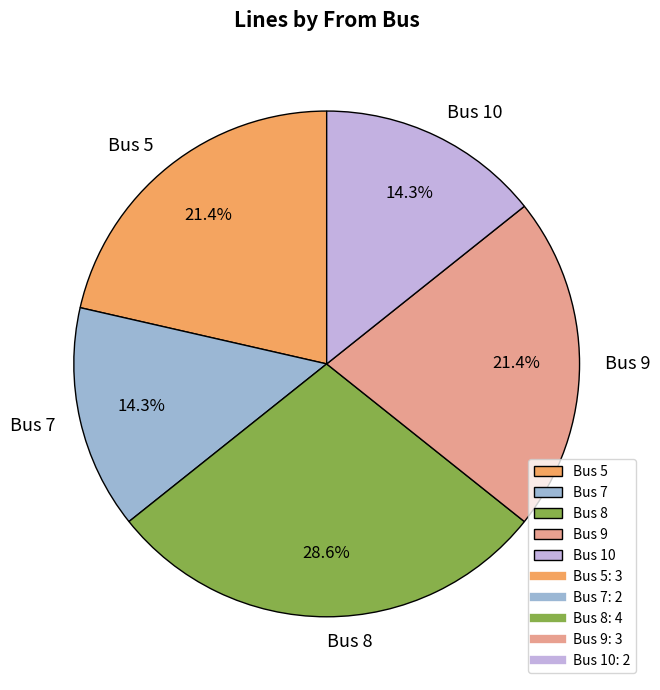

To the nearest percent, what portion does Bus 10 represent?

14%